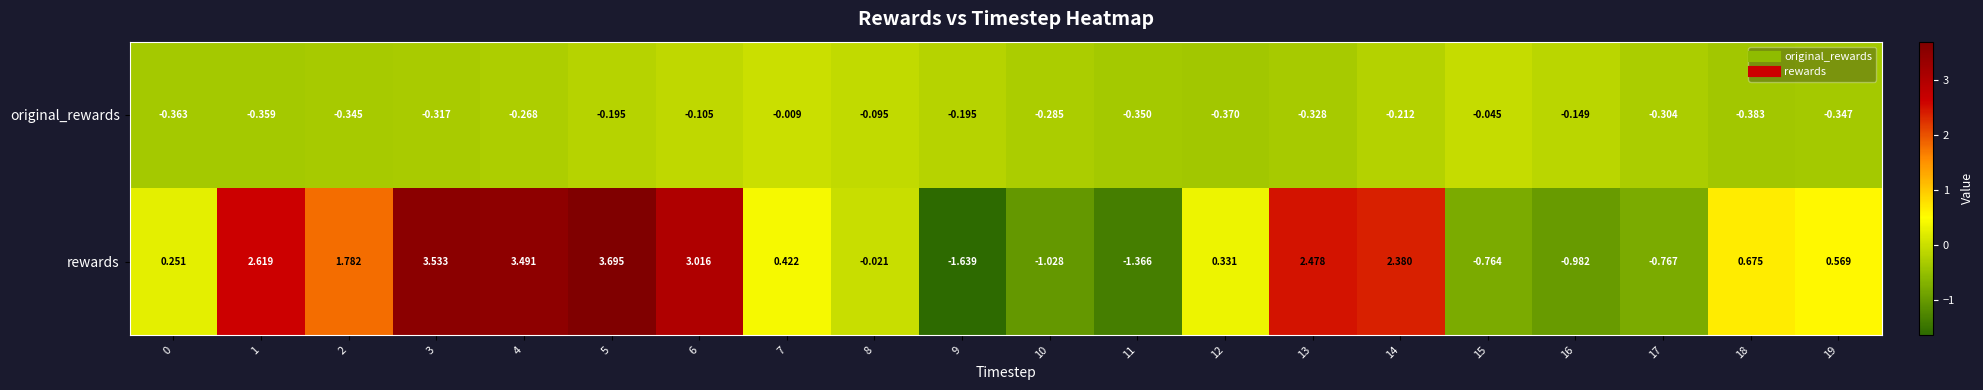

Rank the series by their maximum value, from lowest to highest.

original_rewards, rewards